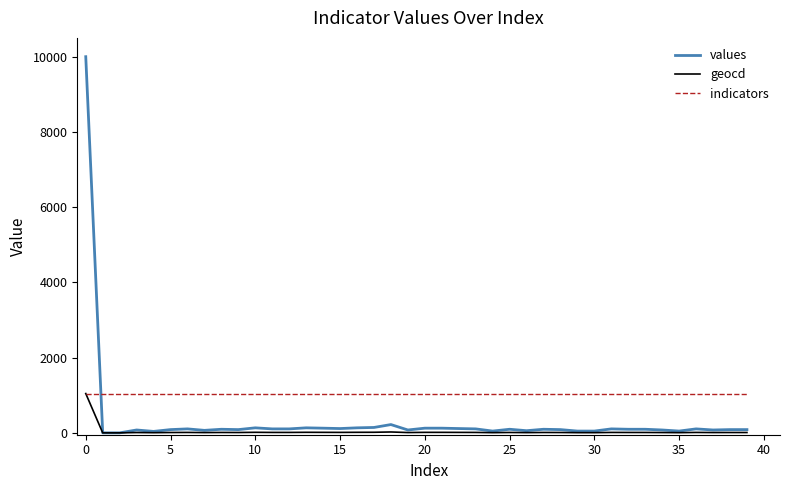

Which series has the widest spread of values?

values